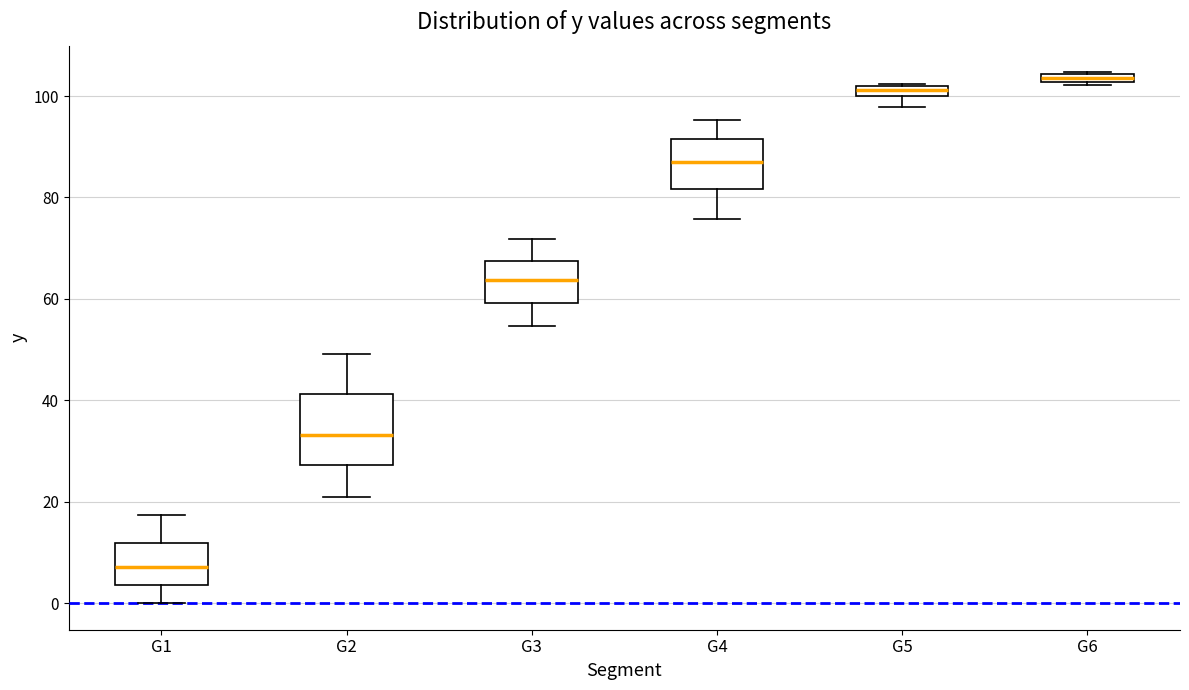

Where is the lower edge of the box for G6 on the y-axis? The values are not printed on the chart, so give them approximately, as read against the axis.

102